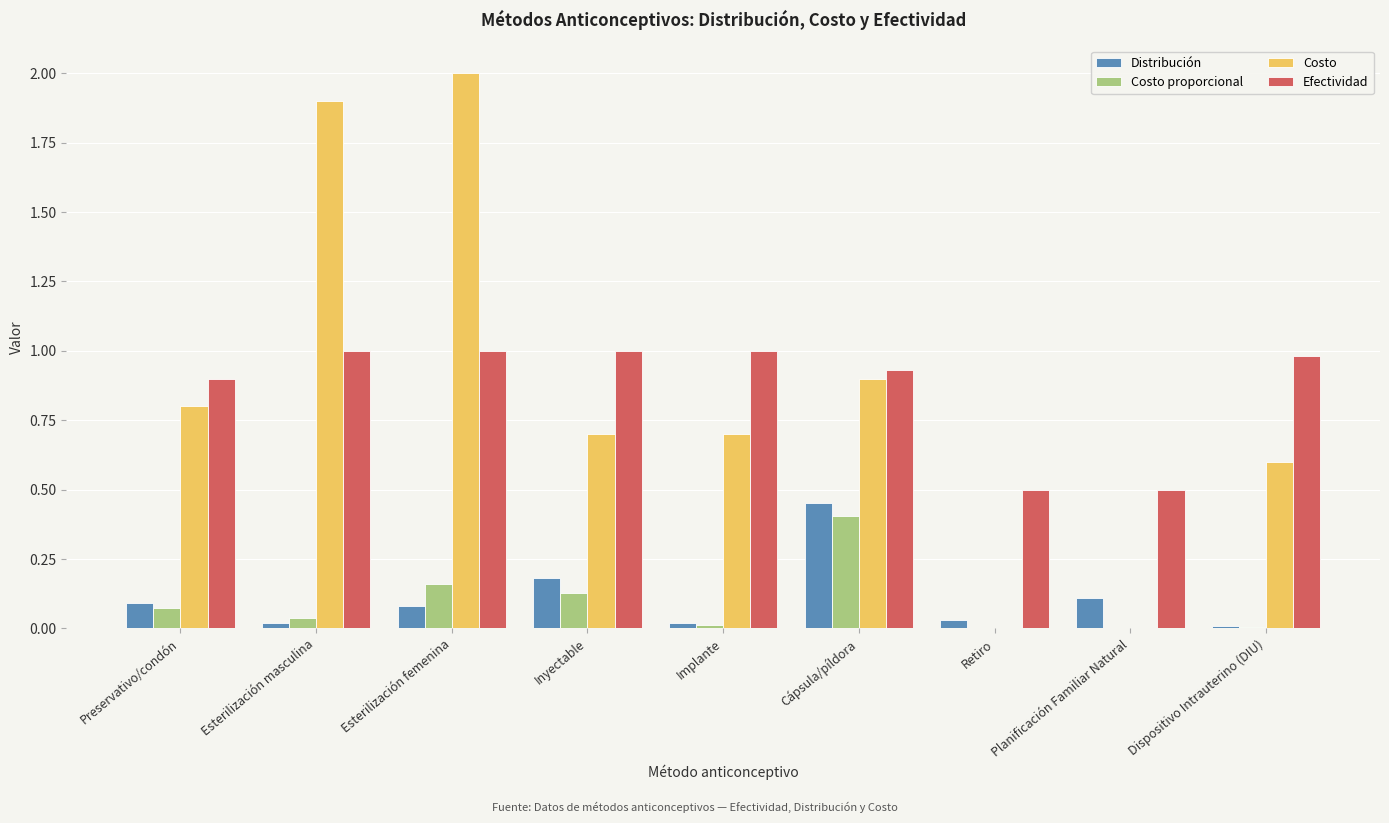

The Costo series shows 0.9 at Planificación Familiar Natural. True or false?

False